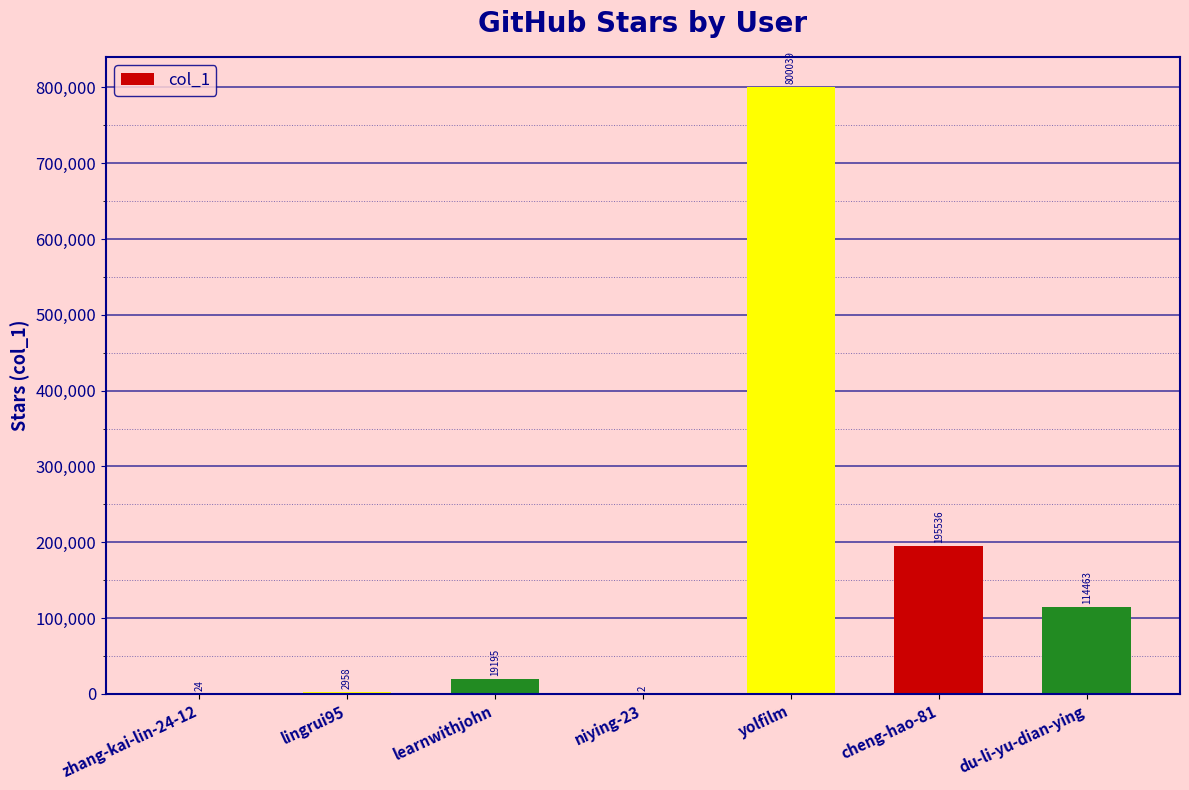

What is the greatest value displayed?

800039